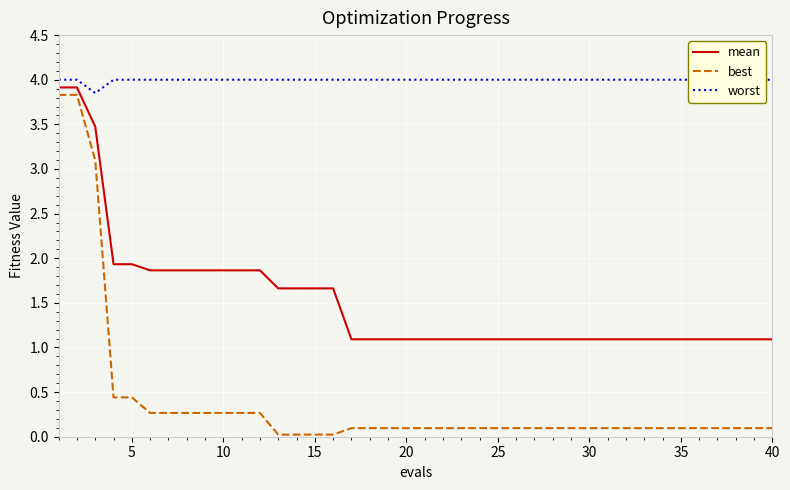

Reading left to right, extract all data points from this chart.

mean: 3.9	3.9	3.5	1.9	1.9	1.9	1.9	1.9	1.9	1.9	1.9	1.9	1.7	1.7	1.7	1.7	1.1	1.1	1.1	1.1	1.1	1.1	1.1	1.1	1.1	1.1	1.1	1.1	1.1	1.1	1.1	1.1	1.1	1.1	1.1	1.1	1.1	1.1	1.1	1.1
best: 3.8	3.8	3.1	0.4	0.4	0.3	0.3	0.3	0.3	0.3	0.3	0.3	0.0	0.0	0.0	0.0	0.1	0.1	0.1	0.1	0.1	0.1	0.1	0.1	0.1	0.1	0.1	0.1	0.1	0.1	0.1	0.1	0.1	0.1	0.1	0.1	0.1	0.1	0.1	0.1
worst: 4.0	4.0	3.9	4.0	4.0	4.0	4.0	4.0	4.0	4.0	4.0	4.0	4.0	4.0	4.0	4.0	4.0	4.0	4.0	4.0	4.0	4.0	4.0	4.0	4.0	4.0	4.0	4.0	4.0	4.0	4.0	4.0	4.0	4.0	4.0	4.0	4.0	4.0	4.0	4.0